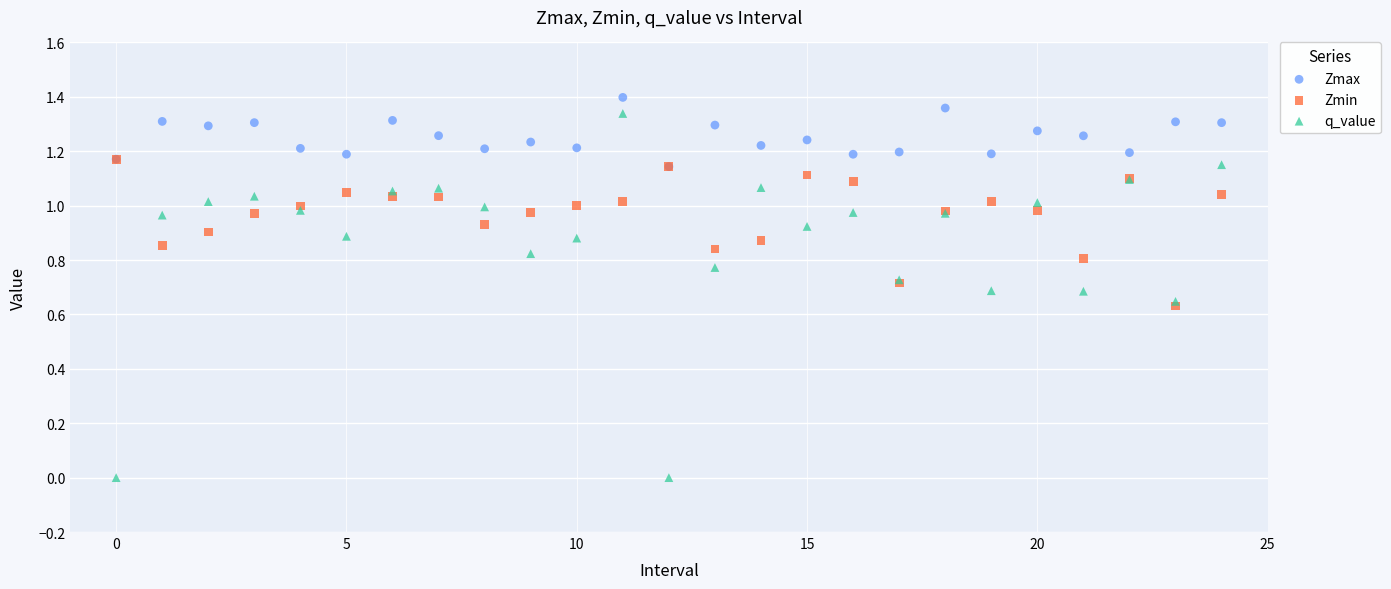

What are all the series names shown in the legend?

Zmax, Zmin, q_value